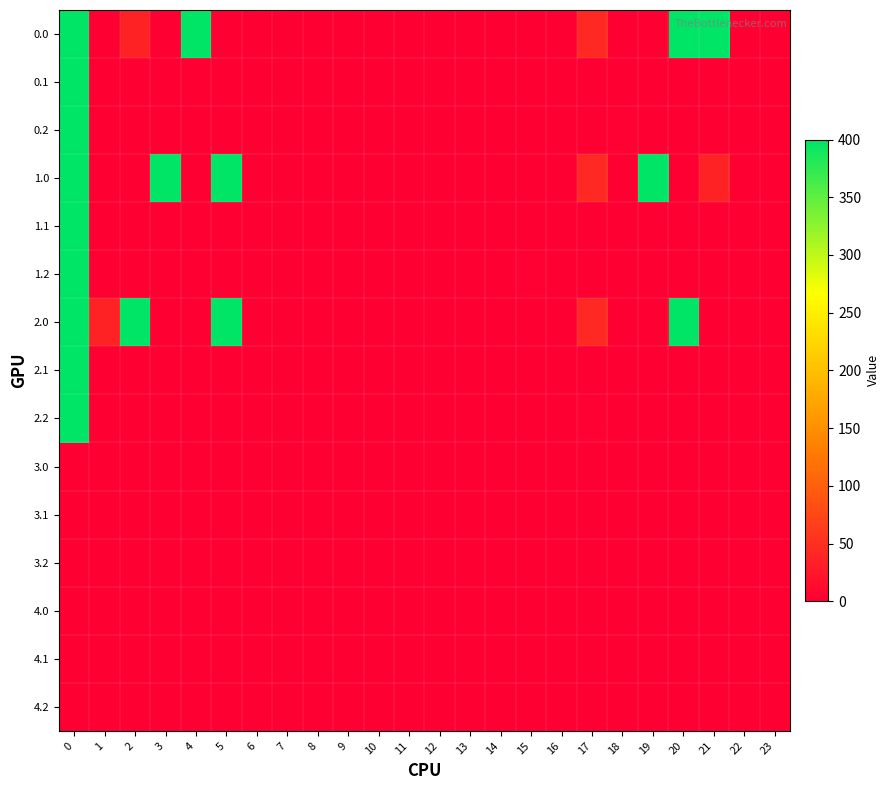

Reading left to right, transcribe all the data shown in this chart.

0.0: 0=400.0	1=0.0	2=36.0	3=0.0	4=400.0	5=0.0	6=0.0	7=0.0	8=0.0	9=0.0	10=0.0	11=0.0	12=0.0	13=0.0	14=0.0	15=0.0	16=0.0	17=43.5	18=0.0	19=0.0	20=400.0	21=400.0	22=0.0	23=0.0
0.1: 0=400.0	1=0.0	2=0.0	3=0.0	4=0.0	5=0.0	6=0.8	7=0.0	8=0.0	9=0.0	10=0.0	11=0.0	12=0.0	13=0.0	14=0.0	15=0.0	16=0.0	17=0.0	18=0.0	19=0.0	20=0.0	21=0.0	22=0.0	23=0.0
0.2: 0=400.0	1=0.0	2=0.0	3=0.0	4=0.0	5=0.0	6=0.0	7=0.0	8=0.0	9=0.0	10=0.0	11=0.0	12=0.0	13=0.0	14=0.0	15=0.0	16=0.0	17=0.0	18=1.8	19=0.0	20=0.0	21=0.0	22=0.0	23=0.0
1.0: 0=400.0	1=0.0	2=0.0	3=400.0	4=0.0	5=400.0	6=0.0	7=0.0	8=0.0	9=0.0	10=0.0	11=0.0	12=0.0	13=0.0	14=0.0	15=0.0	16=0.0	17=43.5	18=0.0	19=400.0	20=0.0	21=36.0	22=0.0	23=0.0
1.1: 0=400.0	1=0.0	2=0.0	3=0.8	4=0.0	5=0.0	6=0.0	7=0.0	8=0.0	9=0.0	10=0.0	11=0.0	12=0.0	13=0.0	14=0.0	15=0.0	16=0.0	17=0.0	18=0.0	19=0.0	20=0.0	21=0.0	22=0.0	23=0.0
1.2: 0=400.0	1=0.0	2=0.0	3=0.0	4=0.0	5=0.0	6=0.0	7=0.0	8=0.0	9=0.0	10=0.0	11=0.0	12=0.0	13=0.0	14=0.0	15=1.8	16=0.0	17=0.0	18=0.0	19=0.0	20=0.0	21=0.0	22=0.0	23=0.0
2.0: 0=400.0	1=36.0	2=400.0	3=0.0	4=0.0	5=400.0	6=0.0	7=0.0	8=0.0	9=0.0	10=0.0	11=0.0	12=0.0	13=0.0	14=0.0	15=0.0	16=0.0	17=43.5	18=0.0	19=0.0	20=400.0	21=0.0	22=0.0	23=0.0
2.1: 0=400.0	1=0.0	2=0.0	3=0.0	4=0.0	5=0.0	6=0.0	7=0.0	8=0.0	9=0.0	10=0.0	11=0.0	12=0.0	13=0.0	14=0.0	15=0.0	16=0.0	17=0.0	18=0.0	19=0.0	20=0.8	21=0.0	22=0.0	23=0.0
2.2: 0=400.0	1=0.0	2=0.0	3=0.0	4=0.0	5=0.0	6=0.0	7=0.0	8=0.0	9=0.0	10=0.0	11=0.0	12=0.0	13=0.0	14=0.0	15=0.0	16=0.0	17=1.8	18=0.0	19=0.0	20=0.0	21=0.0	22=0.0	23=0.0
3.0: 0=0.0	1=0.0	2=0.0	3=0.0	4=0.0	5=0.0	6=0.0	7=0.0	8=0.0	9=0.0	10=0.0	11=0.0	12=0.0	13=0.0	14=0.0	15=0.0	16=0.0	17=0.0	18=0.0	19=0.0	20=0.0	21=0.0	22=0.0	23=0.0
3.1: 0=0.0	1=0.0	2=0.0	3=0.0	4=0.0	5=0.0	6=0.0	7=0.0	8=0.0	9=0.0	10=0.0	11=0.0	12=0.0	13=0.0	14=0.0	15=0.0	16=0.0	17=0.0	18=0.0	19=0.0	20=0.0	21=0.0	22=0.0	23=0.0
3.2: 0=0.0	1=0.0	2=0.0	3=0.0	4=0.0	5=0.0	6=0.0	7=0.0	8=0.0	9=0.0	10=0.0	11=0.0	12=0.0	13=0.0	14=0.0	15=0.0	16=0.0	17=0.0	18=0.0	19=0.0	20=0.0	21=0.0	22=0.0	23=0.0
4.0: 0=0.0	1=0.0	2=0.0	3=0.0	4=0.0	5=0.0	6=0.0	7=0.0	8=0.0	9=0.0	10=0.0	11=0.0	12=0.0	13=0.0	14=0.0	15=0.0	16=0.0	17=0.0	18=0.0	19=0.0	20=0.0	21=0.0	22=0.0	23=0.0
4.1: 0=0.0	1=0.0	2=0.0	3=0.0	4=0.0	5=0.0	6=0.0	7=0.0	8=0.0	9=0.0	10=0.0	11=0.0	12=0.0	13=0.0	14=0.0	15=0.0	16=0.0	17=0.0	18=0.0	19=0.0	20=0.0	21=0.0	22=0.0	23=0.0
4.2: 0=0.0	1=0.0	2=0.0	3=0.0	4=0.0	5=0.0	6=0.0	7=0.0	8=0.0	9=0.0	10=0.0	11=0.0	12=0.0	13=0.0	14=0.0	15=0.0	16=0.0	17=0.0	18=0.0	19=0.0	20=0.0	21=0.0	22=0.0	23=0.0